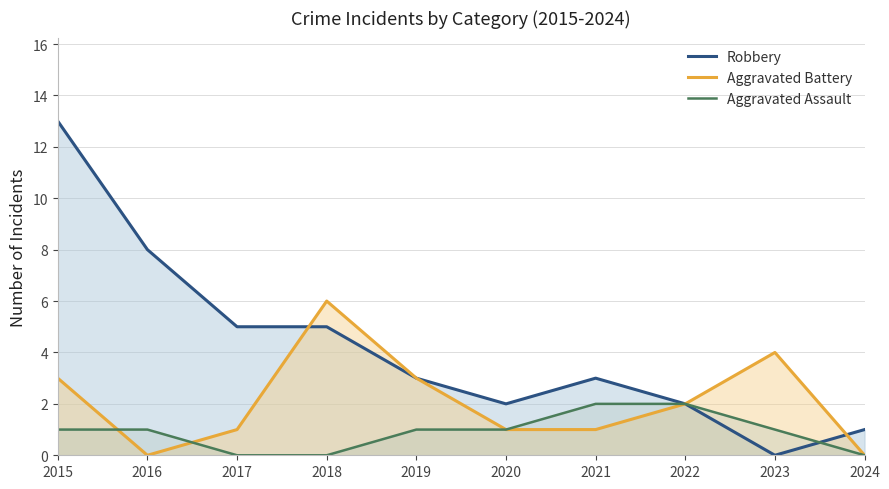

What is the total value across all series at 2023?

5